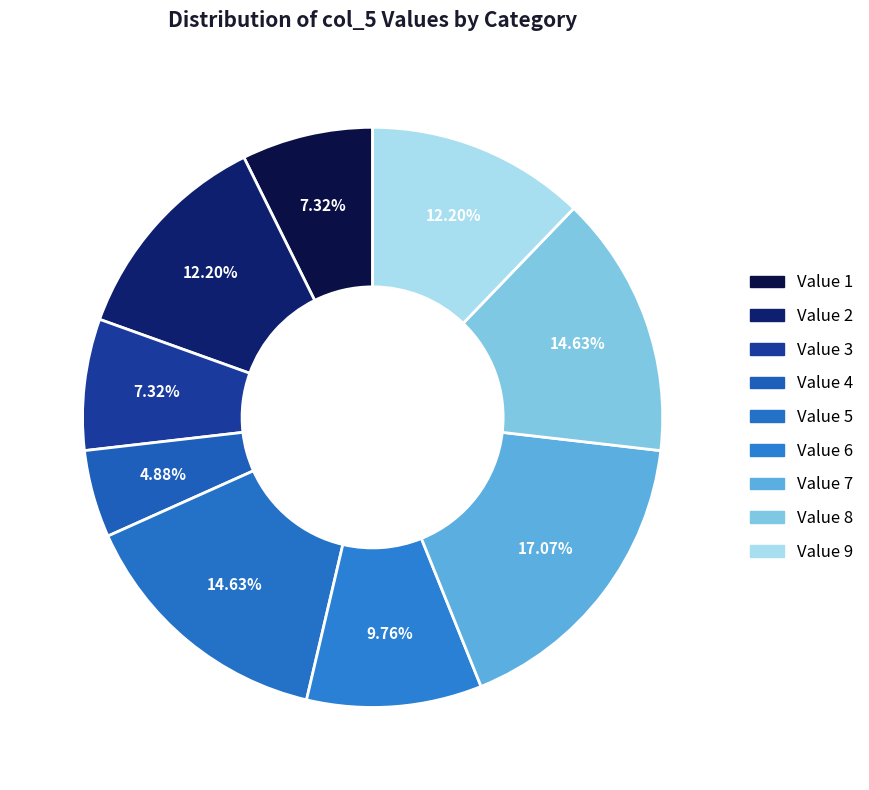

How many segments does this pie chart have?

9